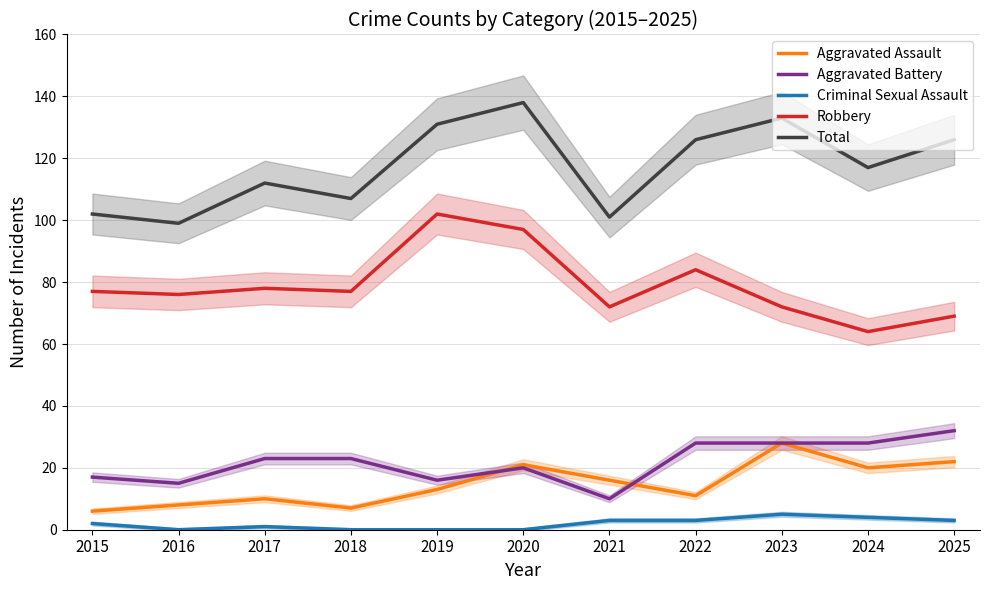

Reading left to right, list all the values displayed in this chart.

Aggravated Assault: 6	8	10	7	13	21	16	11	28	20	22
Aggravated Battery: 17	15	23	23	16	20	10	28	28	28	32
Criminal Sexual Assault: 2	0	1	0	0	0	3	3	5	4	3
Robbery: 77	76	78	77	102	97	72	84	72	64	69
Total: 102	99	112	107	131	138	101	126	133	117	126